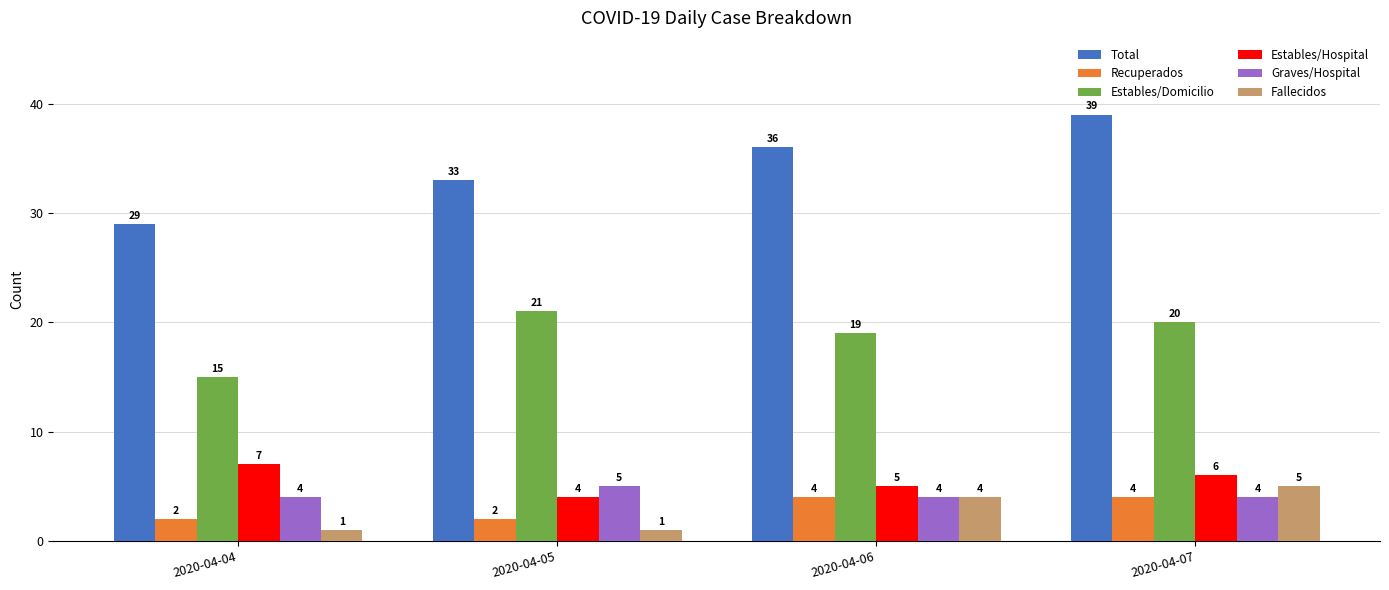

What is the maximum value shown in the chart?

39